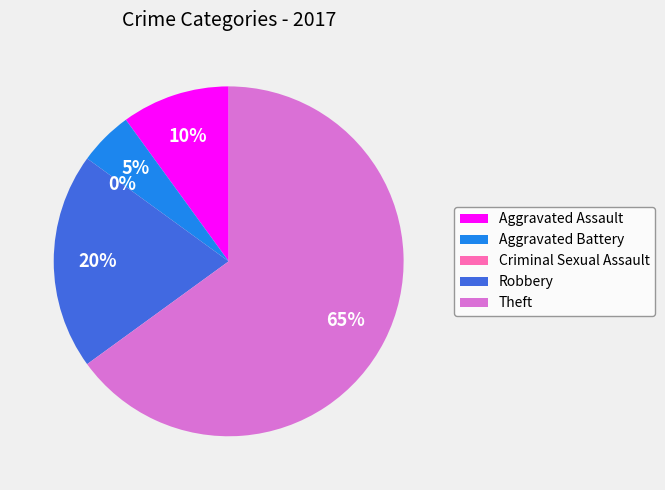

True or false: Theft accounts for 51% of the total.

False